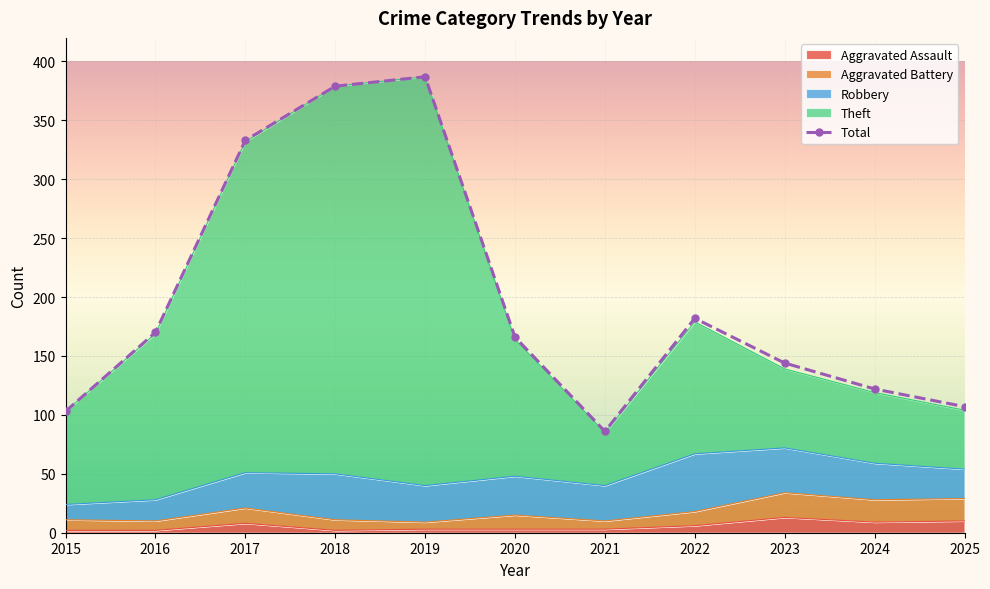

Reading left to right, transcribe all the data shown in this chart.

2015=103	2016=170	2017=333	2018=379	2019=387	2020=166	2021=86	2022=182	2023=144	2024=122	2025=107